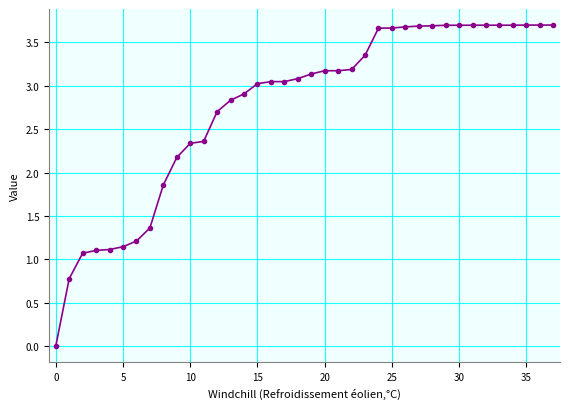

What is the difference between the maximum and minimum values?

3.7